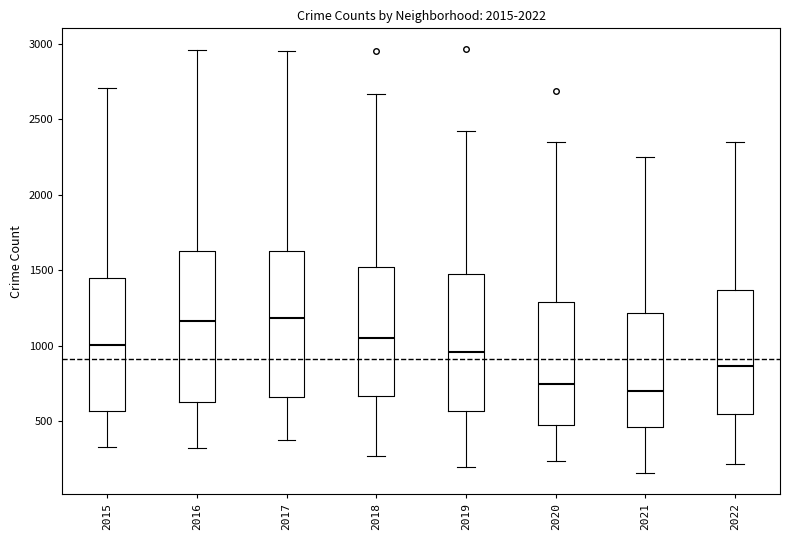

Reading left to right, transcribe this box plot: for each box, give where its median line is, the range the box spans, and where its two whiskers end, as read against the y-axis. The values are not printed on the chart, so give them approximately, as read against the axis.

2015: median 1000, box 550 to 1450, whiskers 350 to 2700
2016: median 1150, box 650 to 1650, whiskers 300 to 2950
2017: median 1200, box 650 to 1650, whiskers 350 to 2950
2018: median 1050, box 650 to 1500, whiskers 250 to 2650
2019: median 950, box 550 to 1500, whiskers 200 to 2400
2020: median 750, box 500 to 1300, whiskers 250 to 2350
2021: median 700, box 450 to 1200, whiskers 150 to 2250
2022: median 850, box 550 to 1350, whiskers 200 to 2350